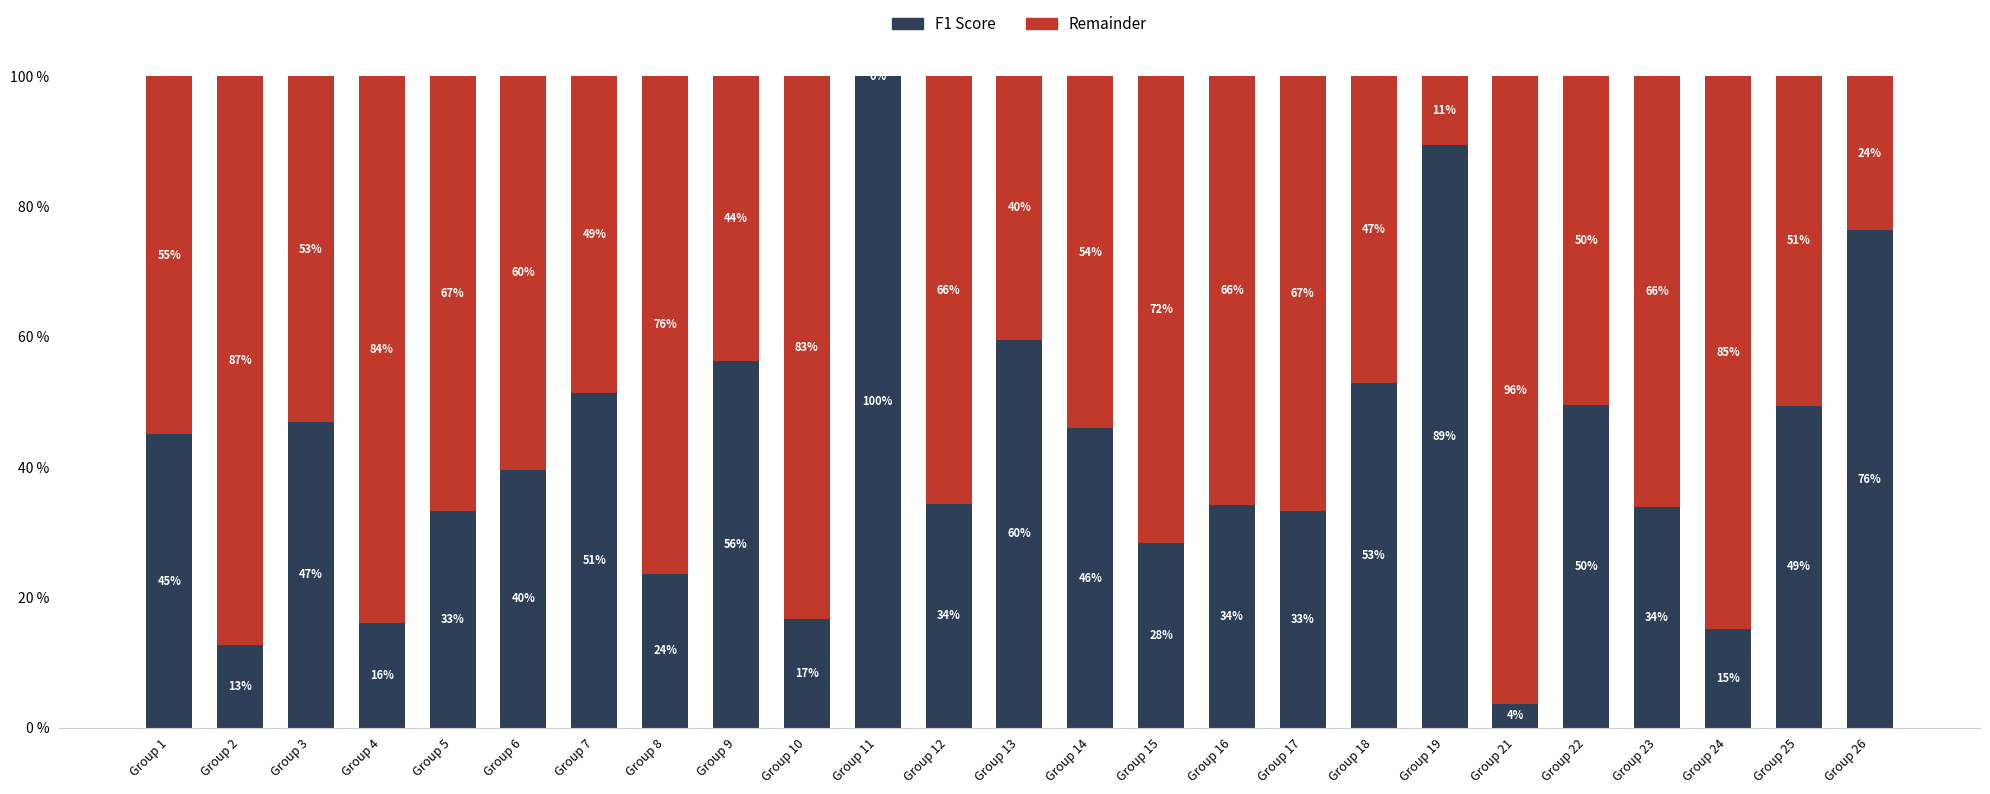

Which series has the largest total across all categories?

Remainder